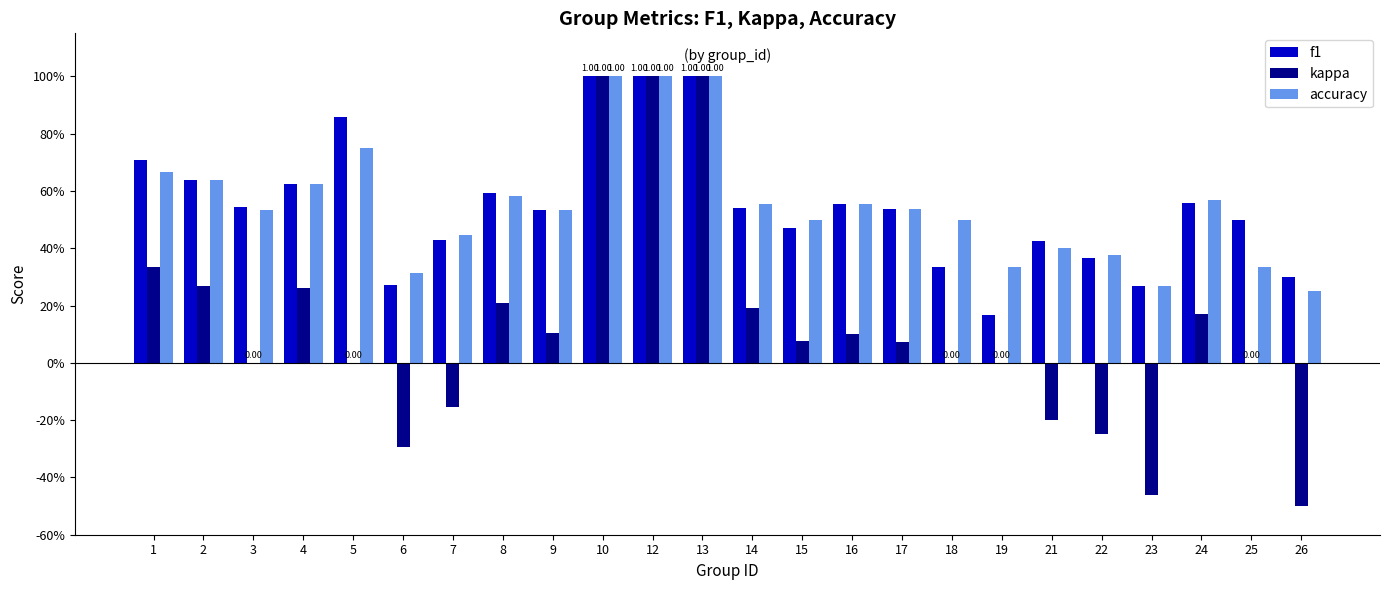

Which series has the widest spread of values?

kappa